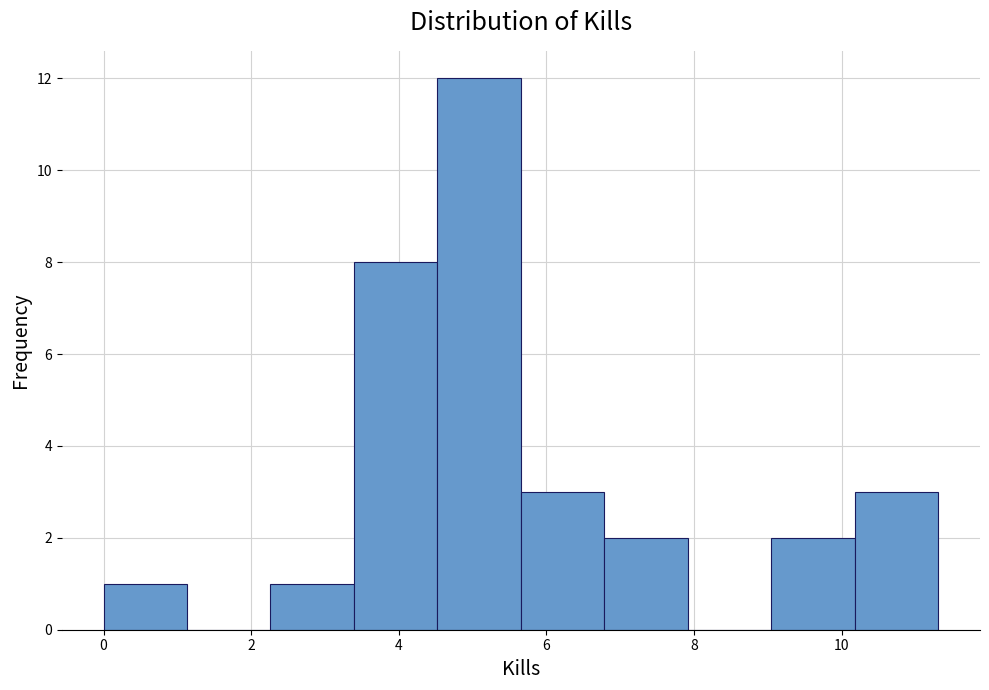

Reading left to right, list every bar in this chart as the range it spans on the x-axis followed by its height. Neither the bar edges nor the heights are printed on the chart, so give them approximately, as read against the axes.

0.0 to 1.2: 1
1.2 to 2.2: 0
2.2 to 3.4: 1
3.4 to 4.6: 8
4.6 to 5.6: 12
5.6 to 6.8: 3
6.8 to 8.0: 2
8.0 to 9.0: 0
9.0 to 10.2: 2
10.2 to 11.4: 3